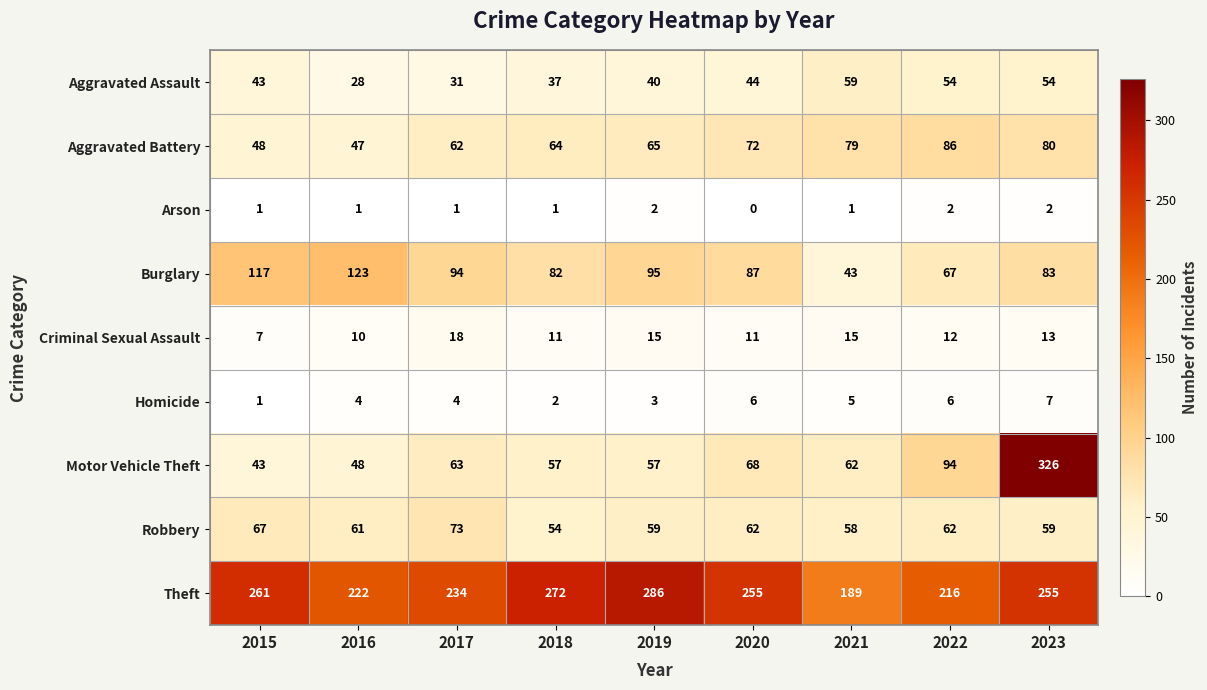

Which series has the largest range (max minus min)?

Motor Vehicle Theft